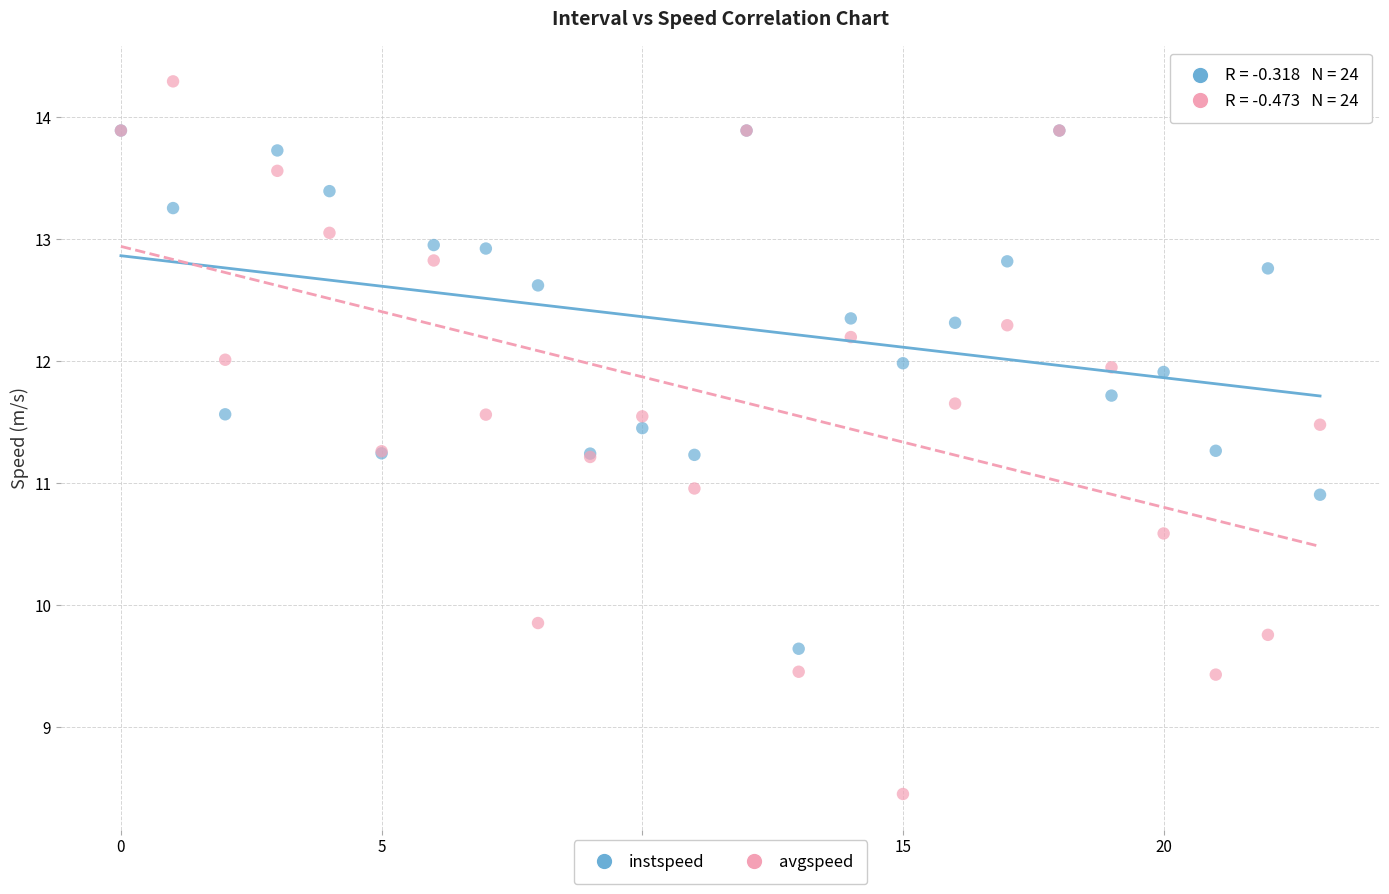

Which series contains the highest Y value?

avgspeed